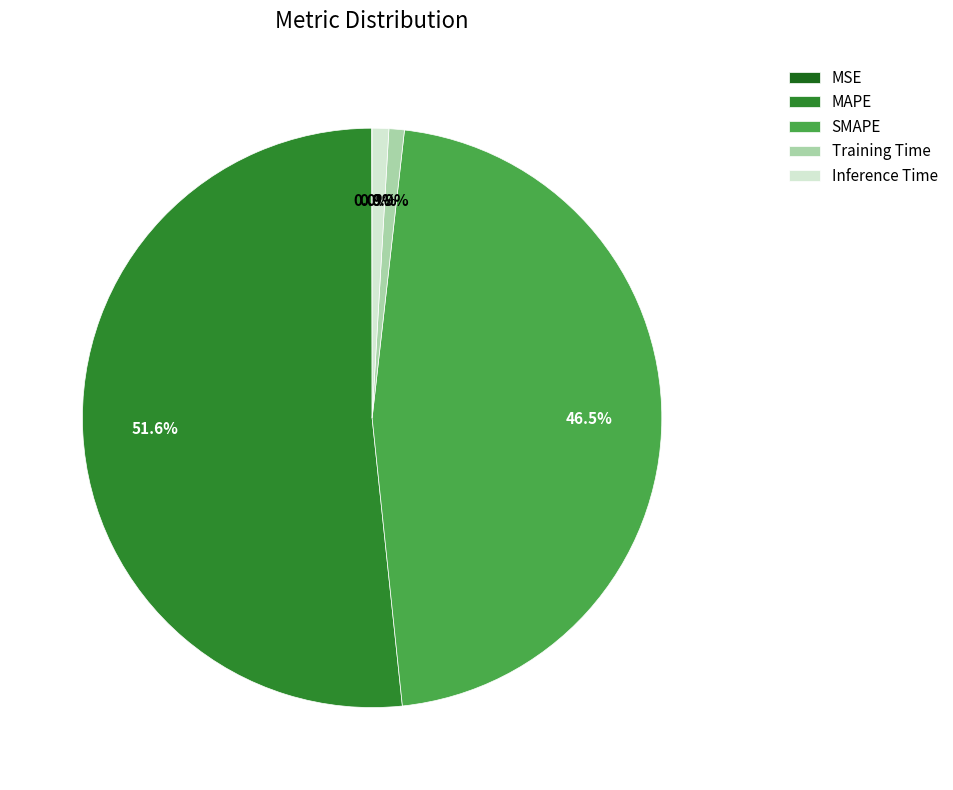

To the nearest percent, what is the difference between the SMAPE and Training Time slice percentages?

46%